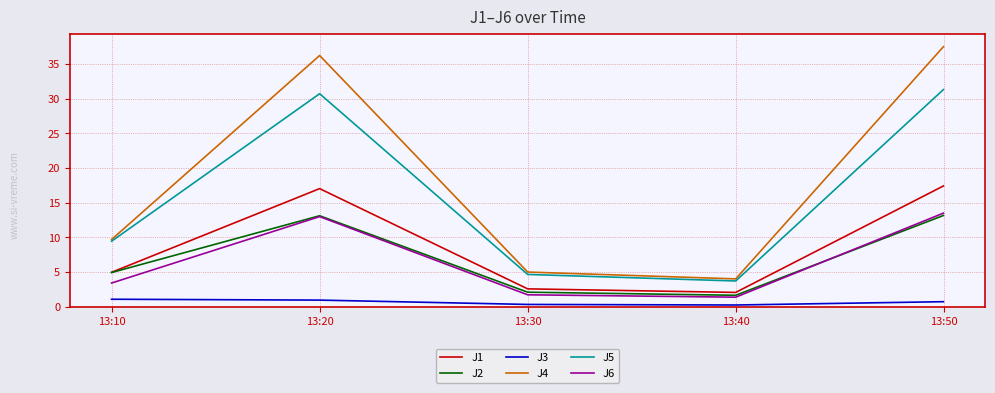

What is the highest value of the J4 series?

37.5